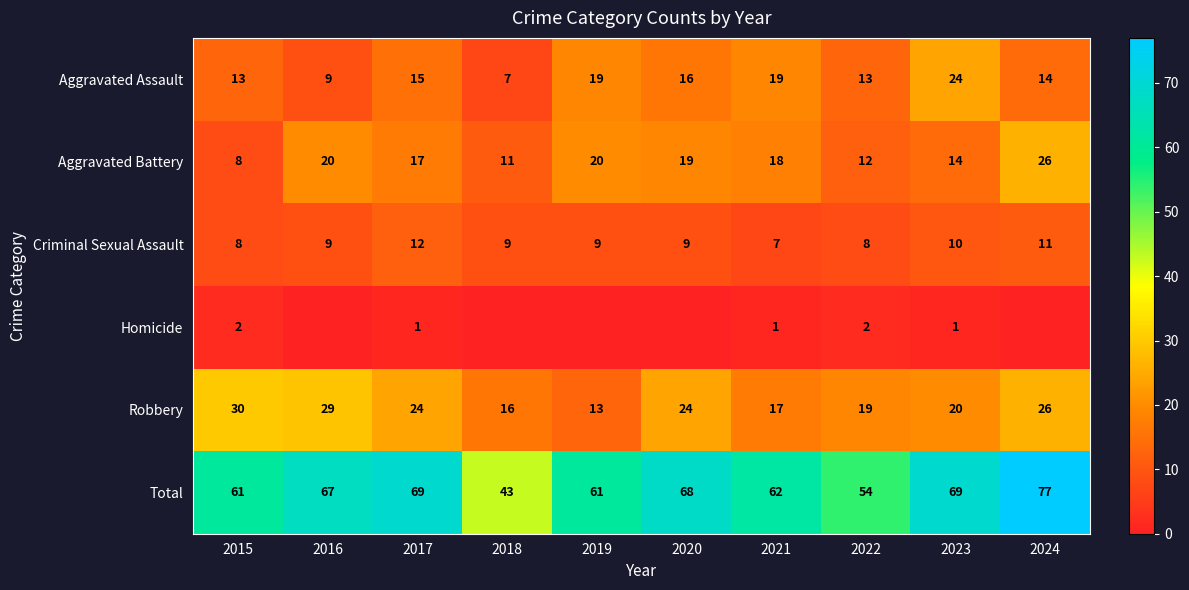

Rank the series at 2022 from lowest to highest value.

Homicide, Criminal Sexual Assault, Aggravated Battery, Aggravated Assault, Robbery, Total